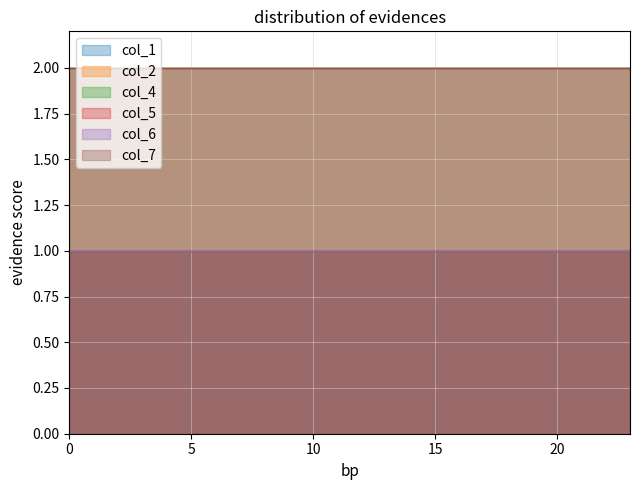

At how many categories does at least one series exceed 1?

24